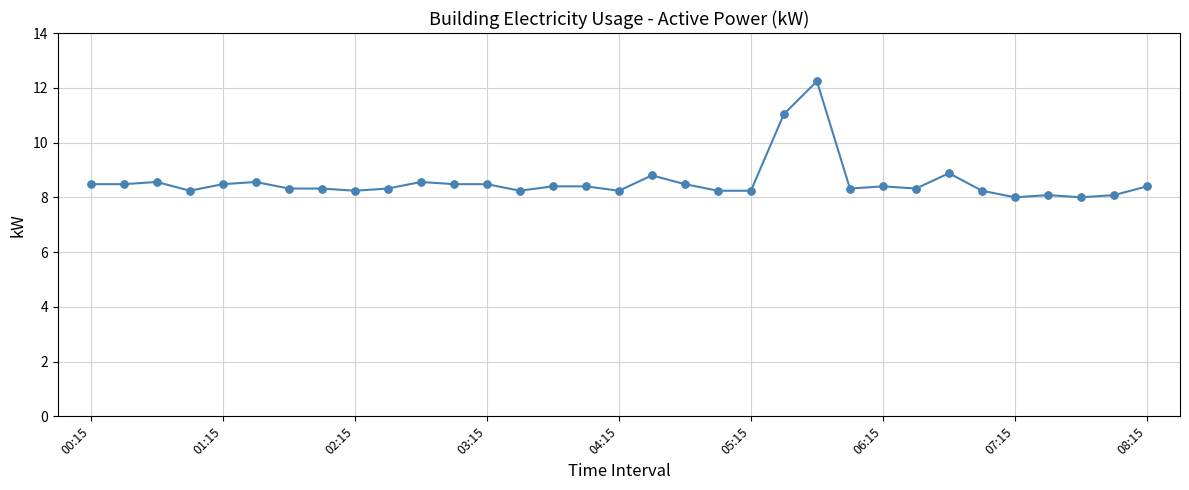

What is the maximum value shown in the chart?

12.2